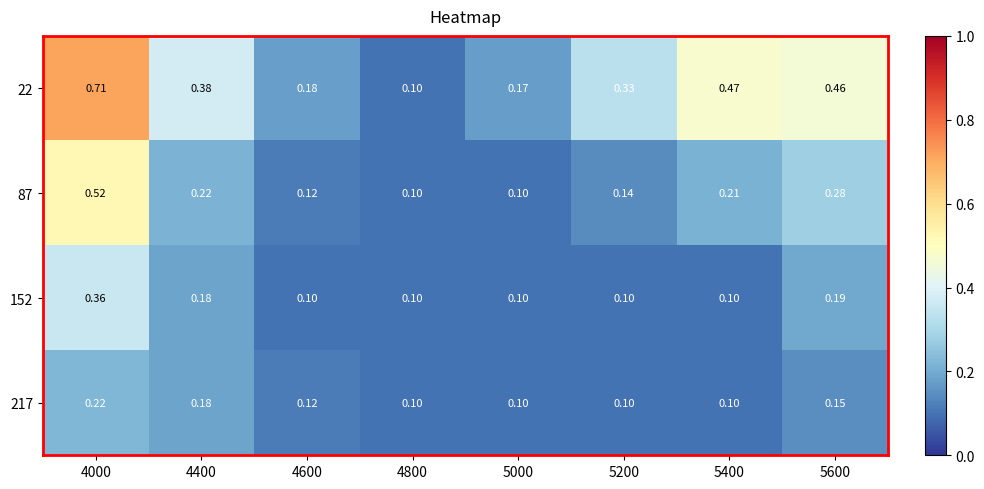

Which series has the largest total across all categories?

22